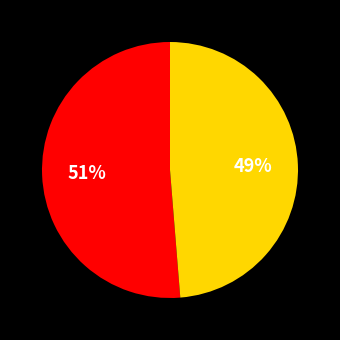

How many segments does this pie chart have?

2